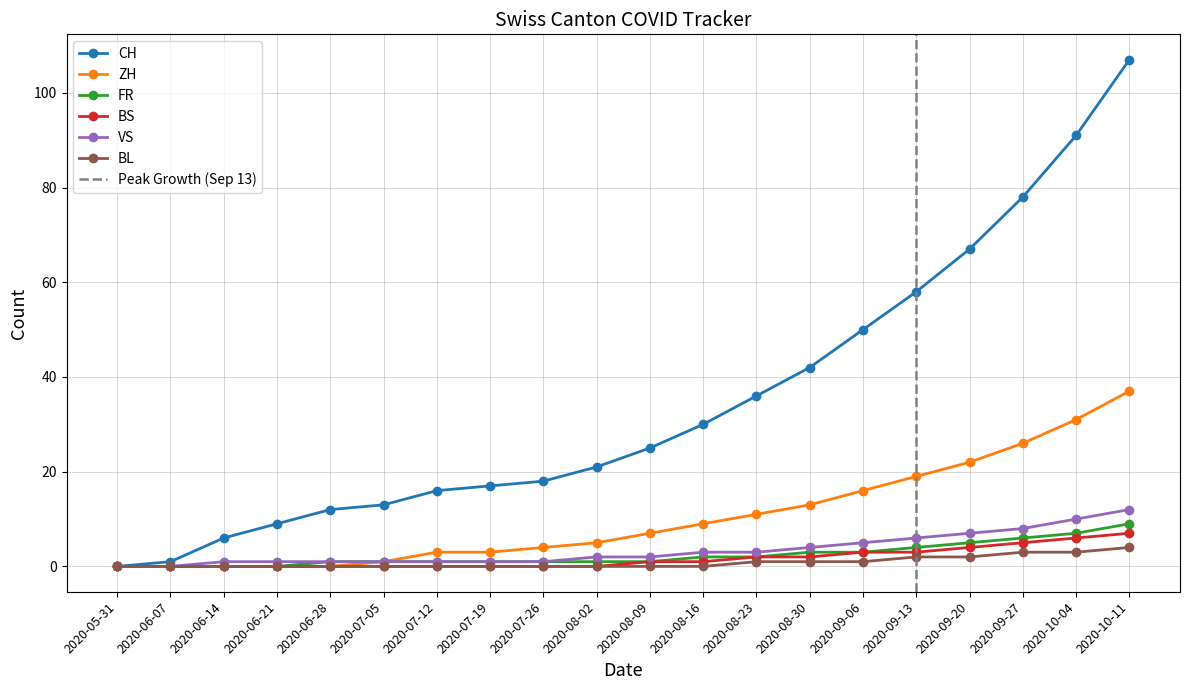

Is the value of FR at 2020-06-07 greater than the value of BL at 2020-09-13?

No